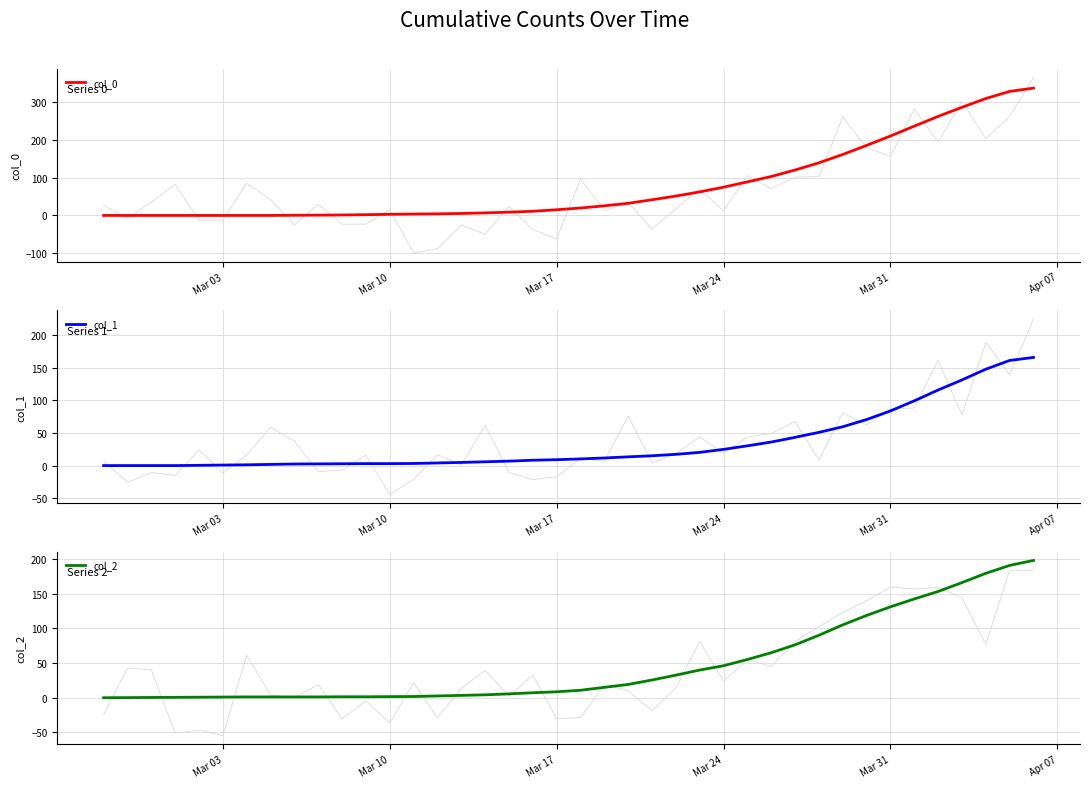

Is the value of col_2 at 38 greater than the value of col_1 at 39?

Yes